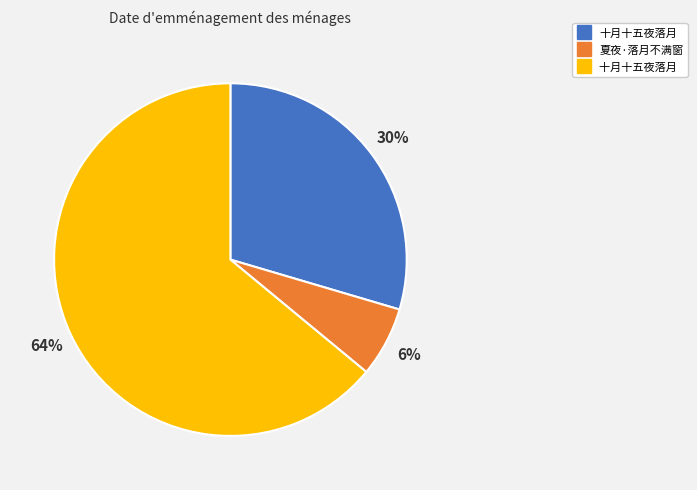

To the nearest percent, what is the average slice percentage?

33%